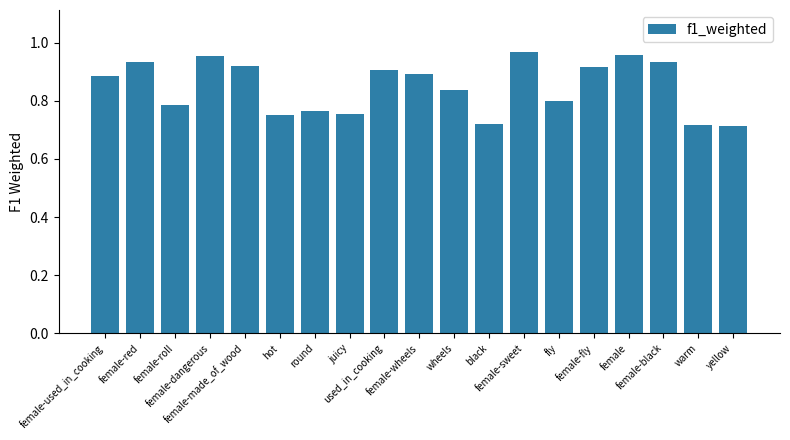

How many values are between 0 and 1?

19